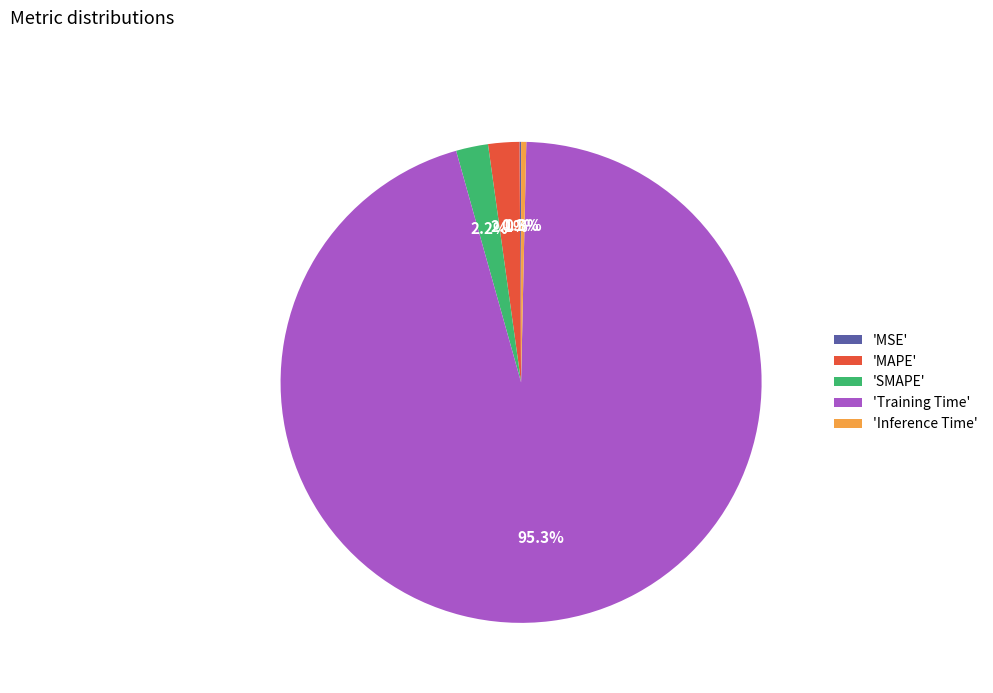

Which slice is the largest?

'Training Time'